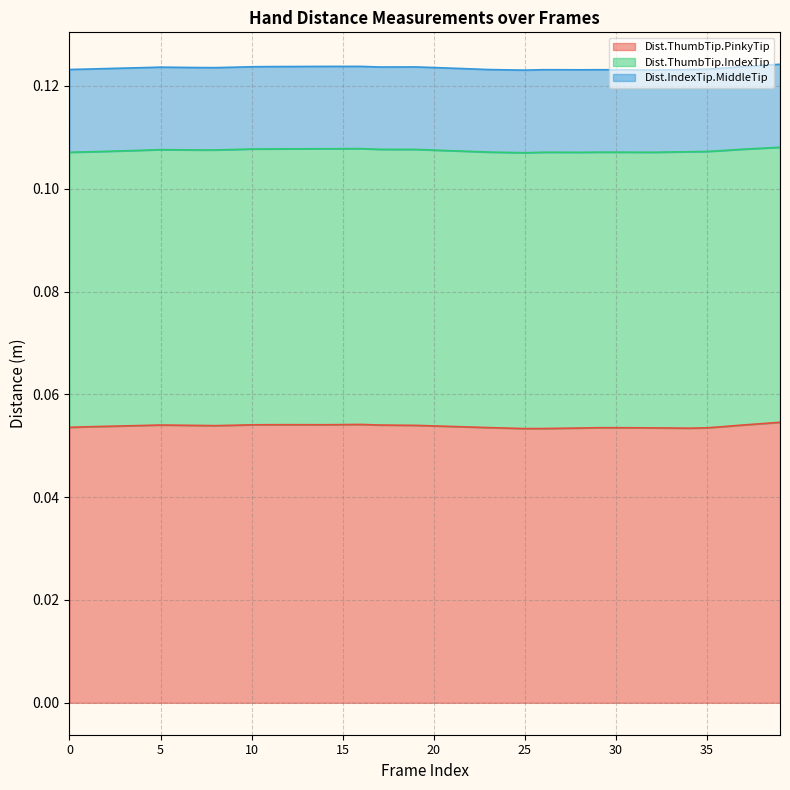

True or false: Dist.ThumbTip.IndexTip has more than 1 interior local peaks.

True